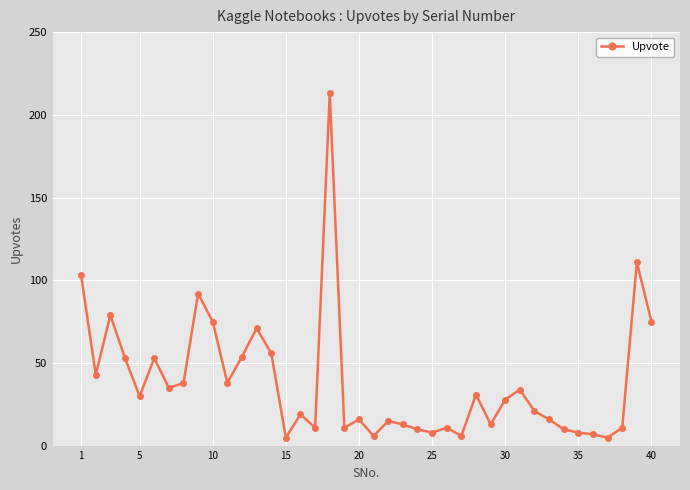

True or false: the data has more than 2 interior local peaks.

True